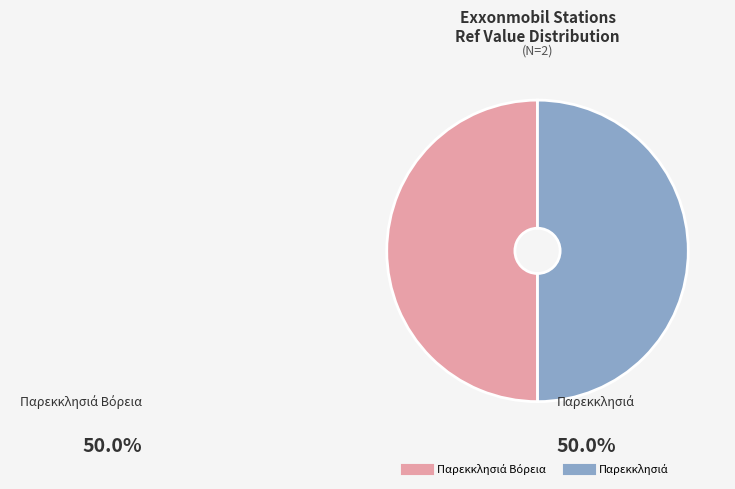

How many slices are in this pie chart?

2